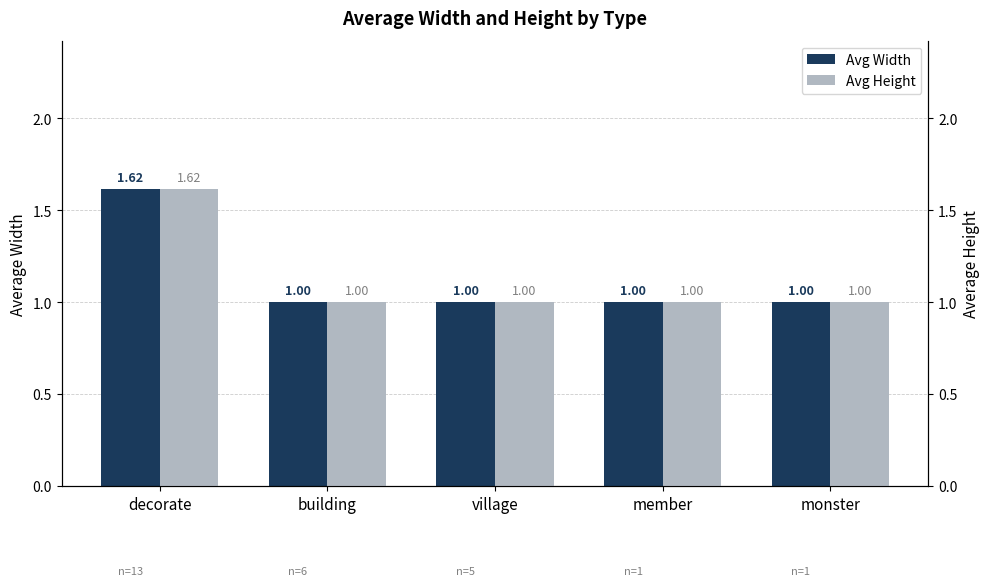

What is the maximum value shown in the chart?

1.6